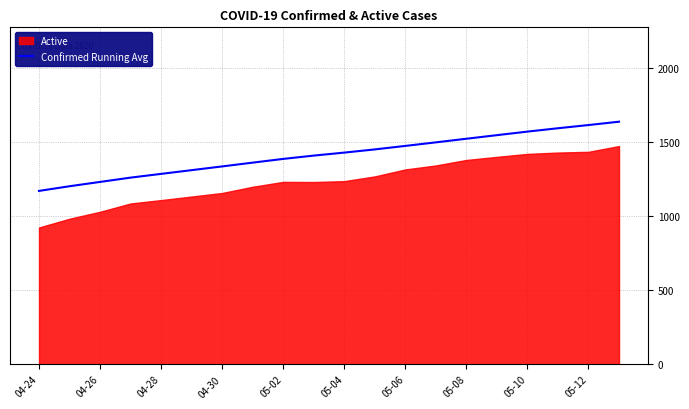

The value of Confirmed Running Avg at 05-12 is 2340.5. True or false?

False